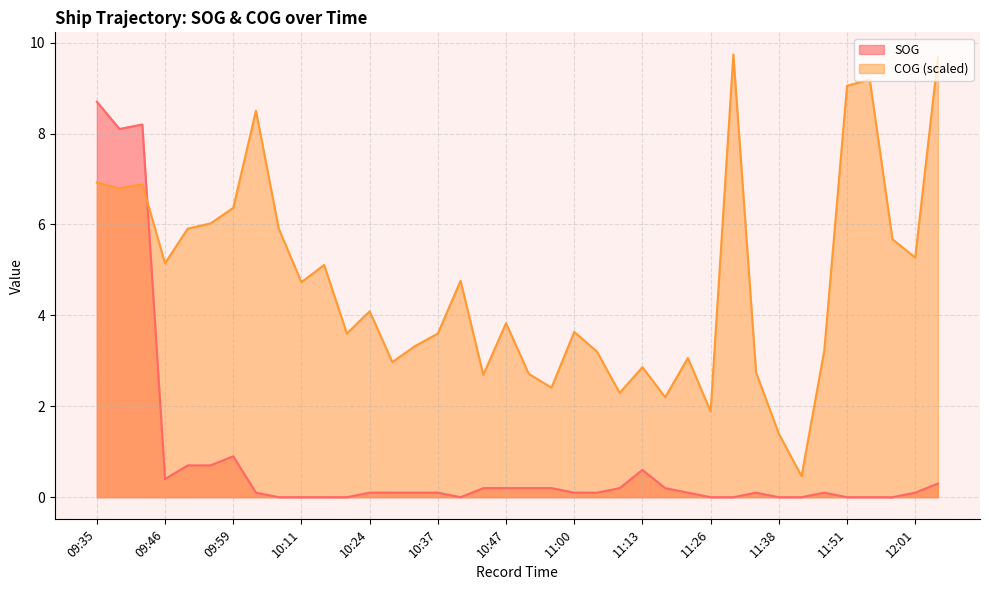

True or false: SOG and COG cross at least once.

True